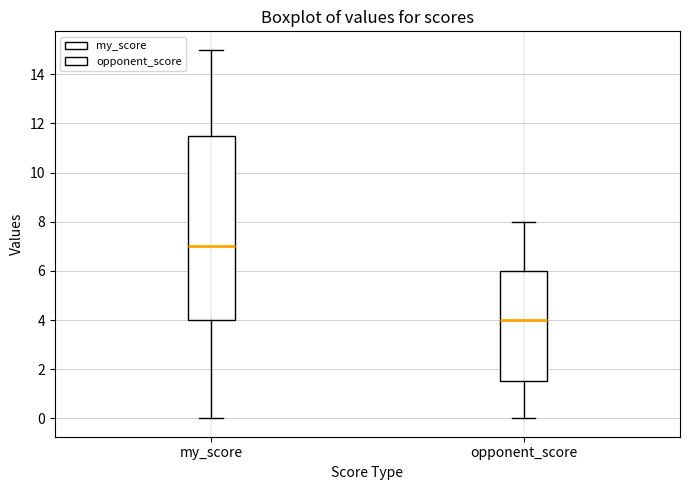

Which box's median line is the highest?

my_score